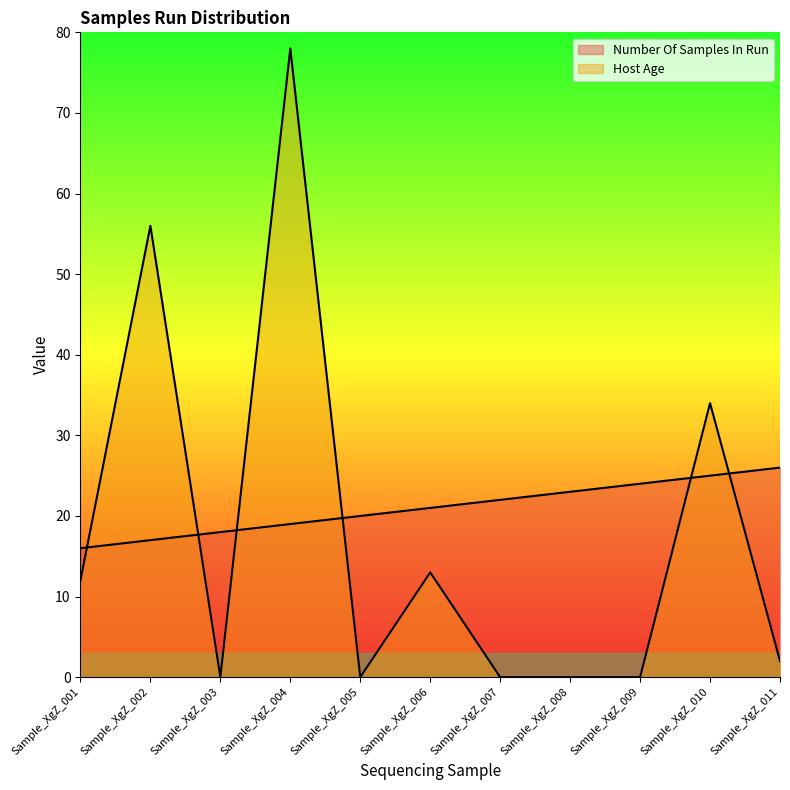

Where is Host Age nearest to the value 39?

Sample_XgZ_010